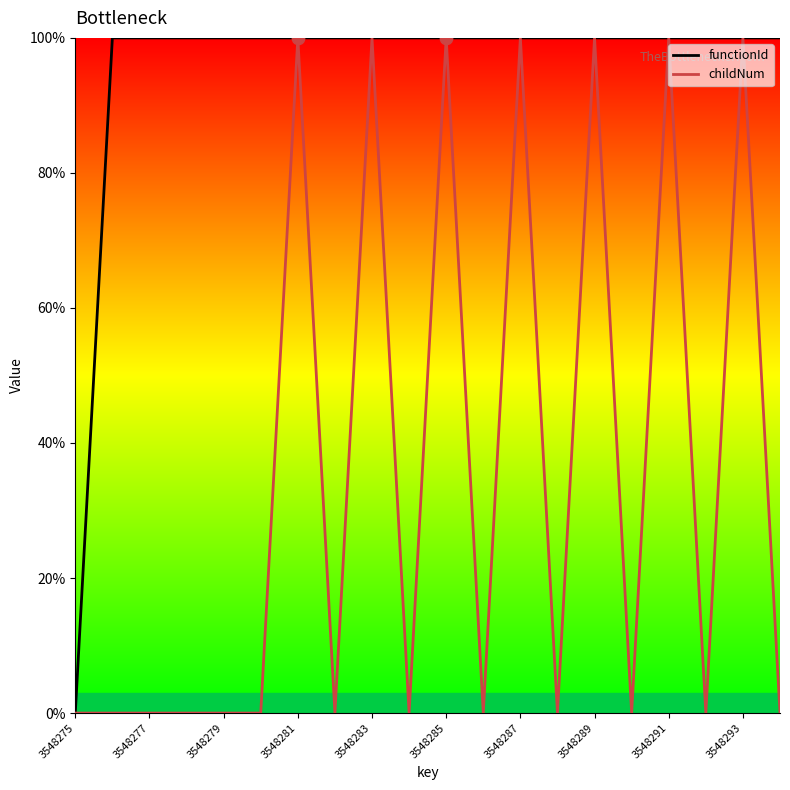

Which series has the widest spread of Y values?

functionId